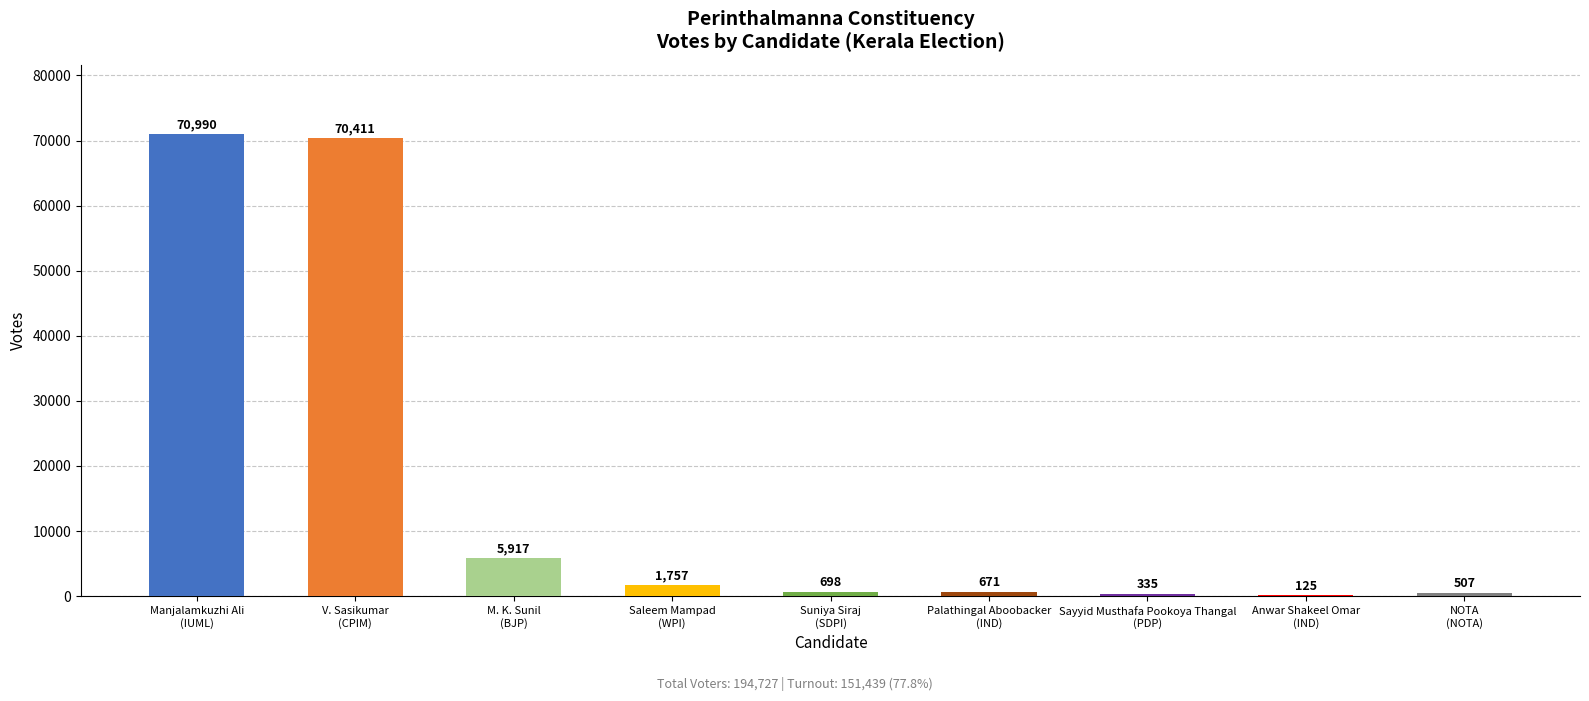

Reading left to right, what are all the values shown in this chart?

Manjalamkuzhi Ali
(IUML)=70990	V. Sasikumar
(CPIM)=70411	M. K. Sunil
(BJP)=5917	Saleem Mampad
(WPI)=1757	Suniya Siraj
(SDPI)=698	Palathingal Aboobacker
(IND)=671	Sayyid Musthafa Pookoya Thangal
(PDP)=335	Anwar Shakeel Omar
(IND)=125	NOTA
(NOTA)=507